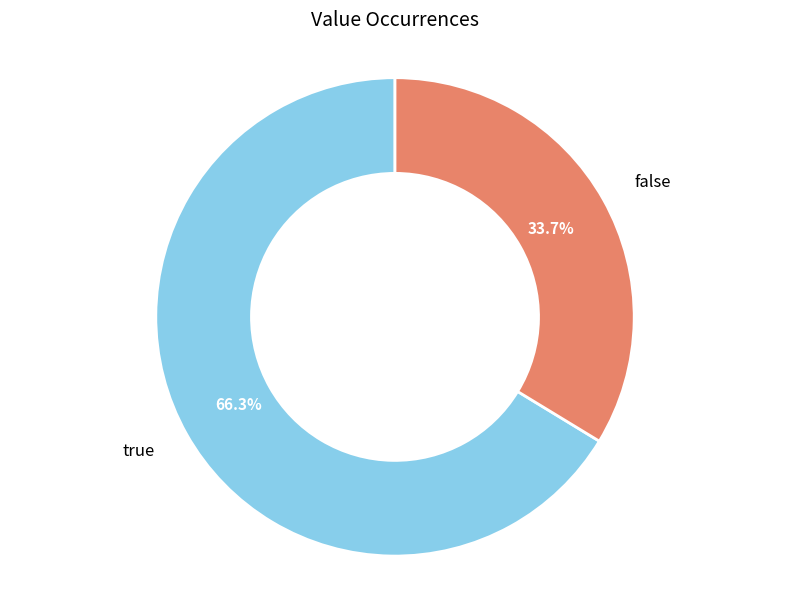

Approximately how many times larger is the value at false compared to true?

0.5